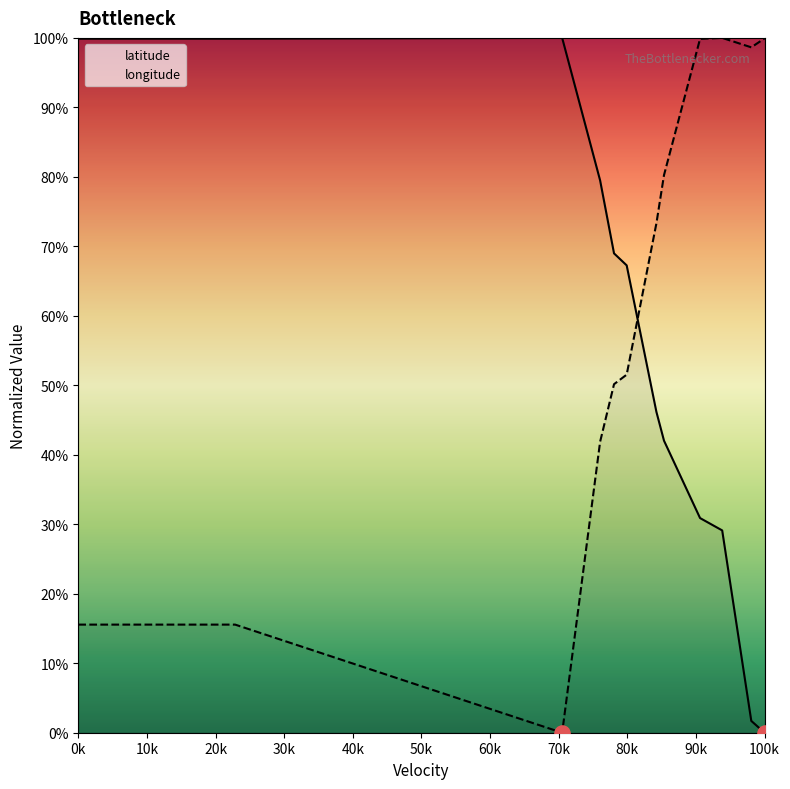

At how many categories does at least one series exceed 88?

15